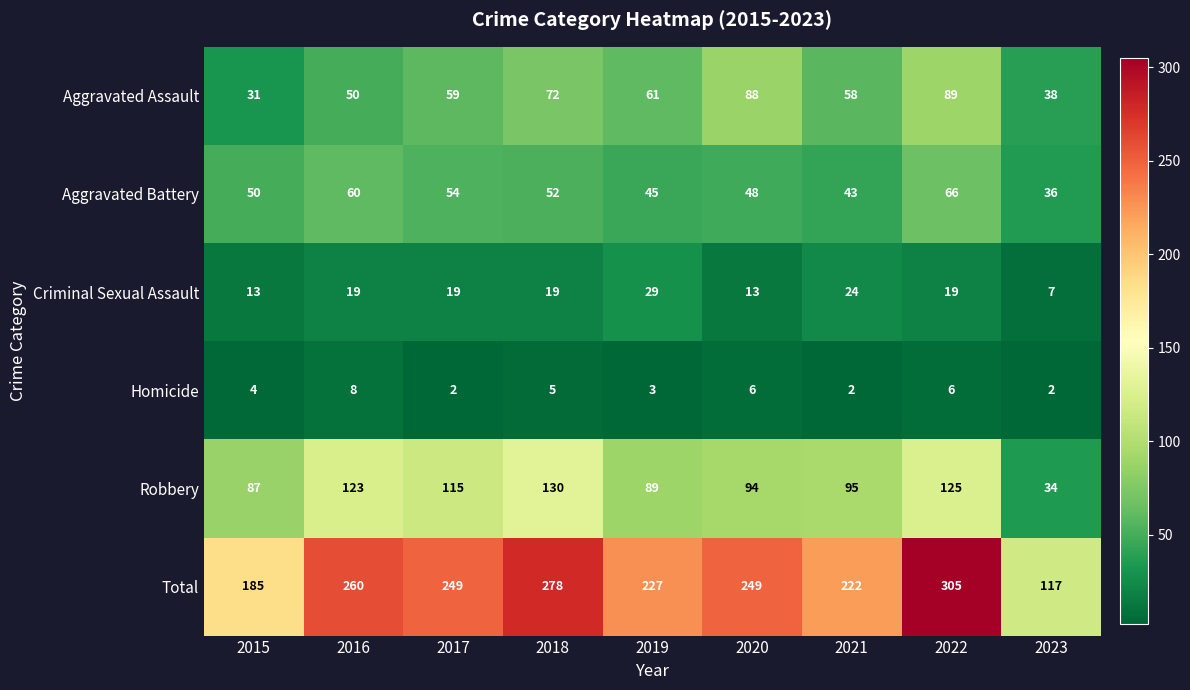

Which category has the highest value in the Homicide series?

2016